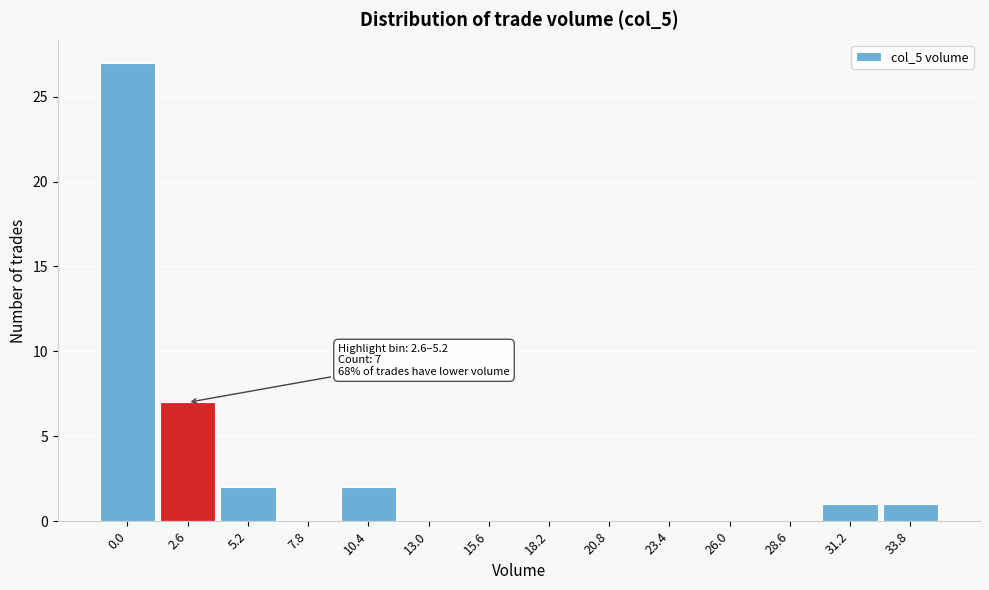

Reading right to left, transcribe all the data shown in this chart.

33.8=1	31.2=1	28.6=0	26.0=0	23.4=0	20.8=0	18.2=0	15.6=0	13.0=0	10.4=2	7.8=0	5.2=2	2.6=7	0.0=27